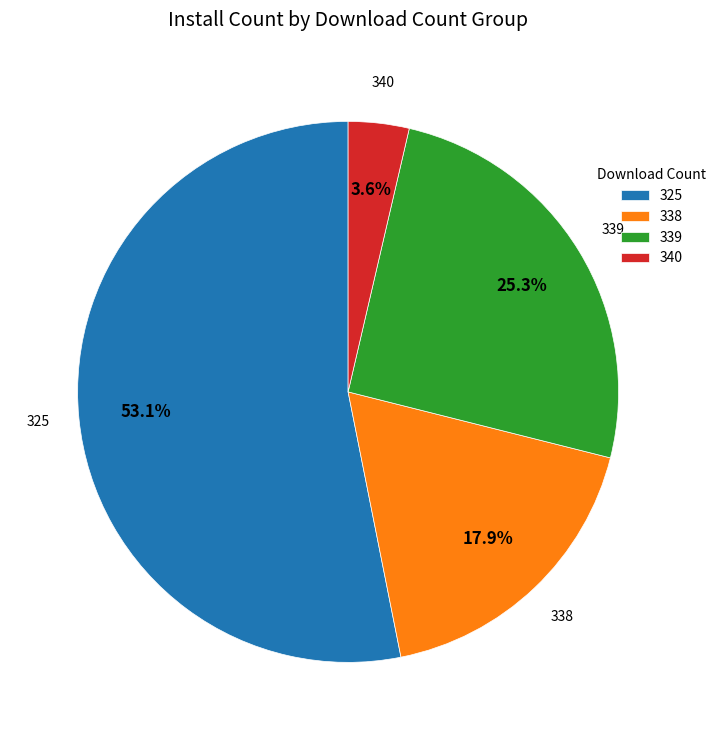

Does 325 account for over 50% of the chart?

Yes